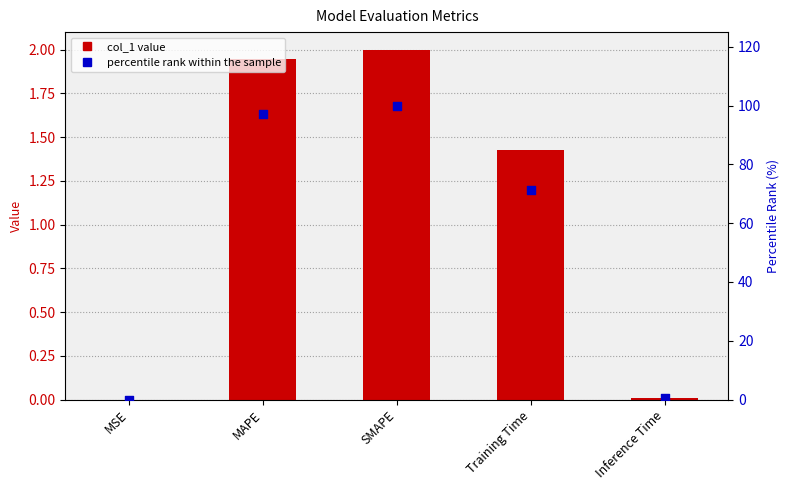

Which series has the largest total across all categories?

percentile rank within the sample